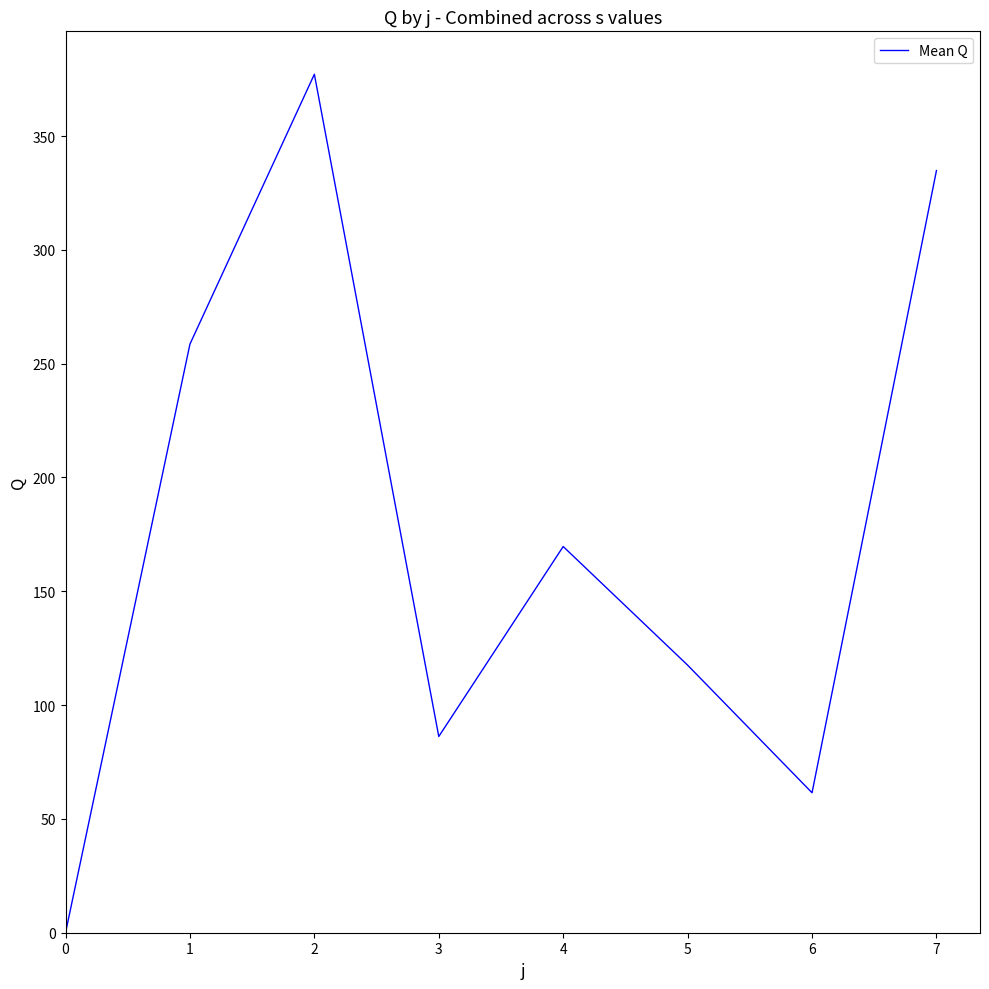

Reading left to right, transcribe all the data shown in this chart.

0.0	258.6	377.2	86.2	169.7	117.6	61.5	334.8